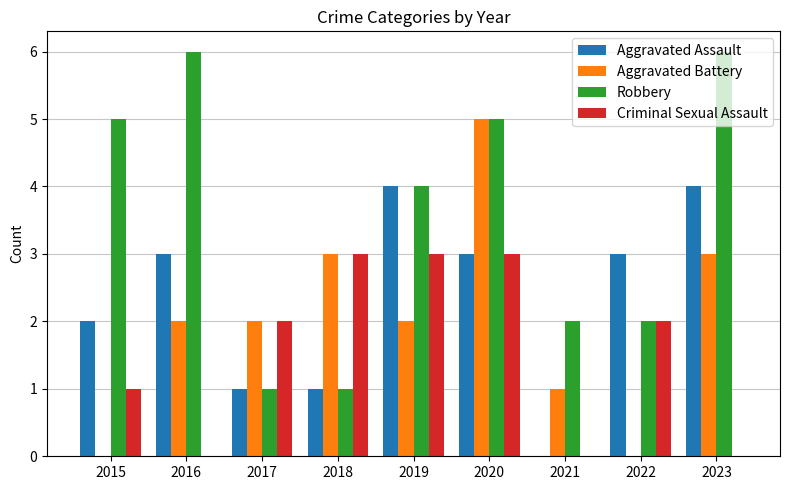

Which series has the largest total across all categories?

Robbery